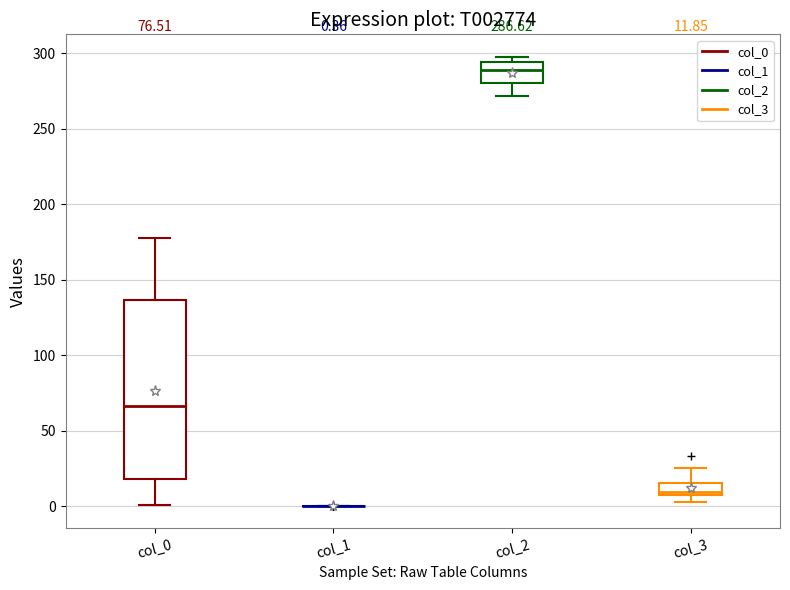

Which box is the tallest, from its lower edge to its upper edge?

col_0